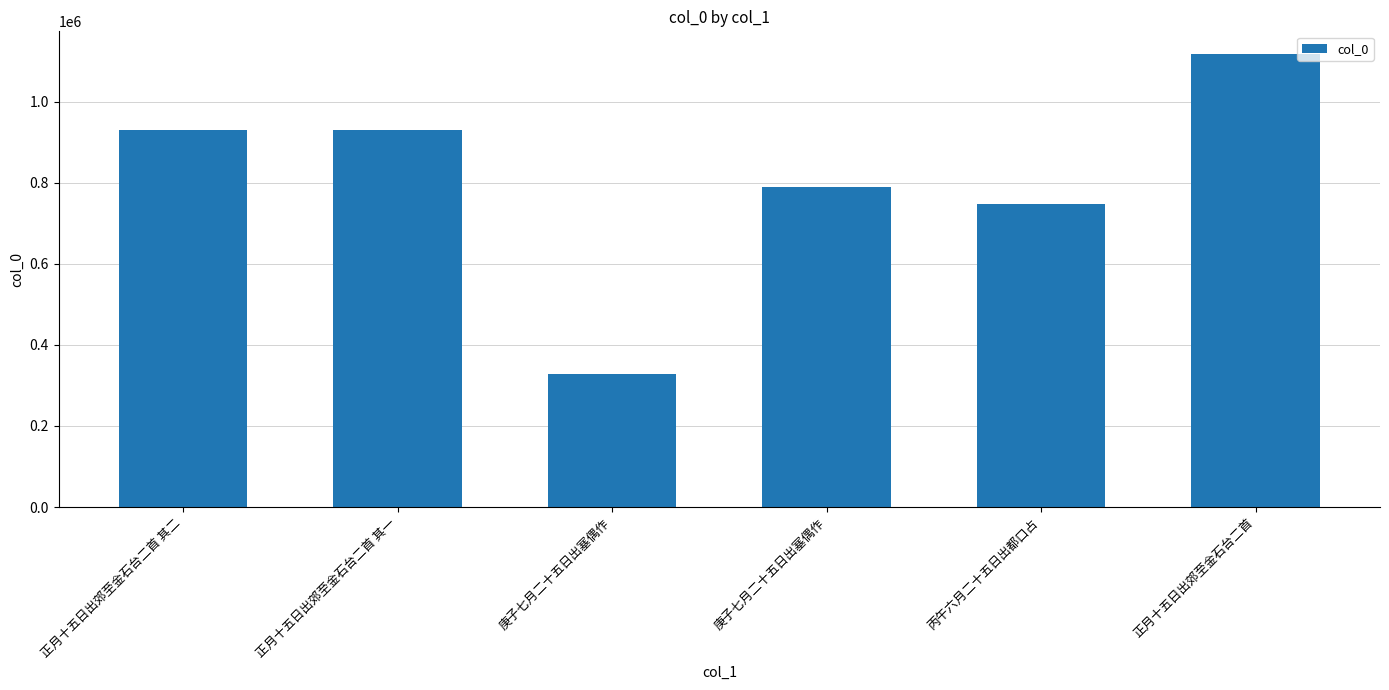

Does the chart contain any negative values?

No